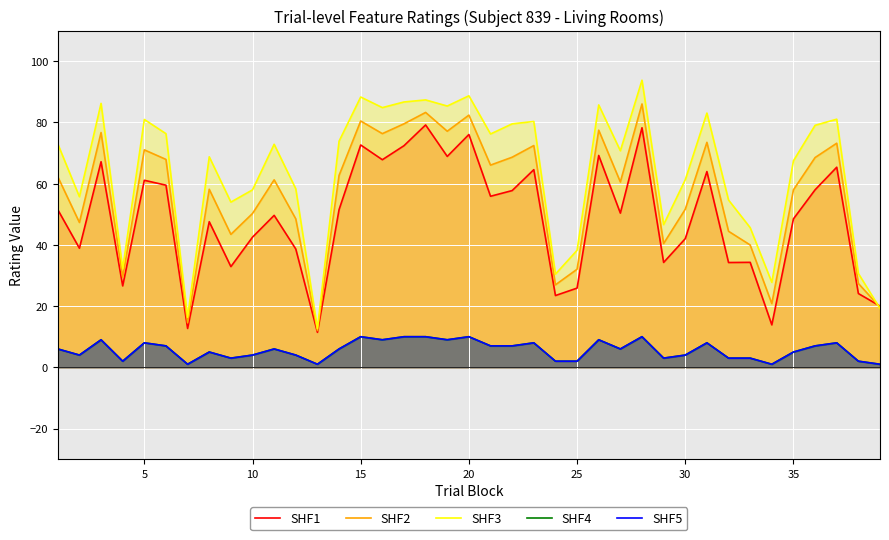

At which category does the chart reach its minimum across all series?

30